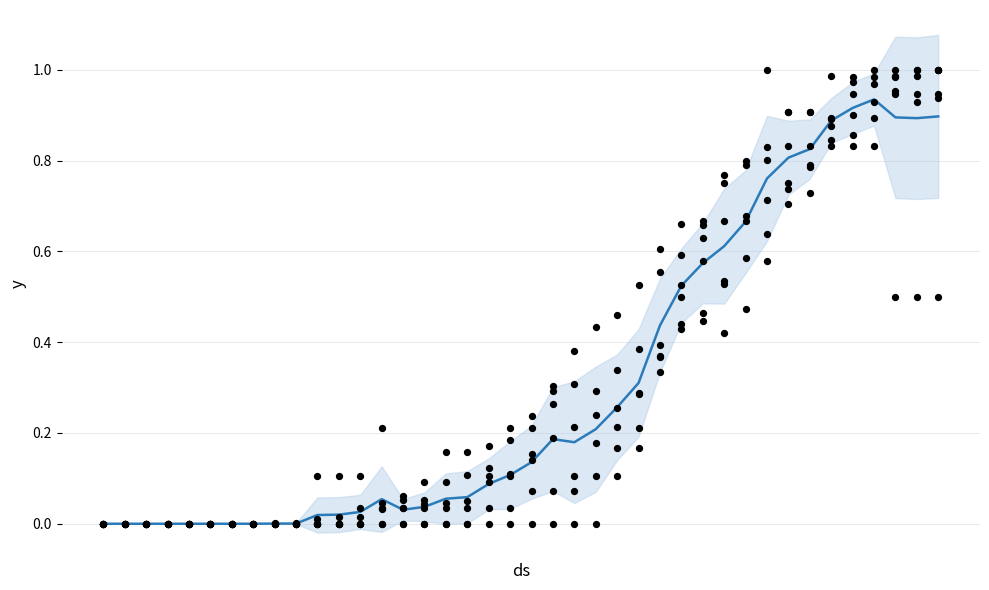

Is the value of GE at 20 greater than the value of TI at 39?

No